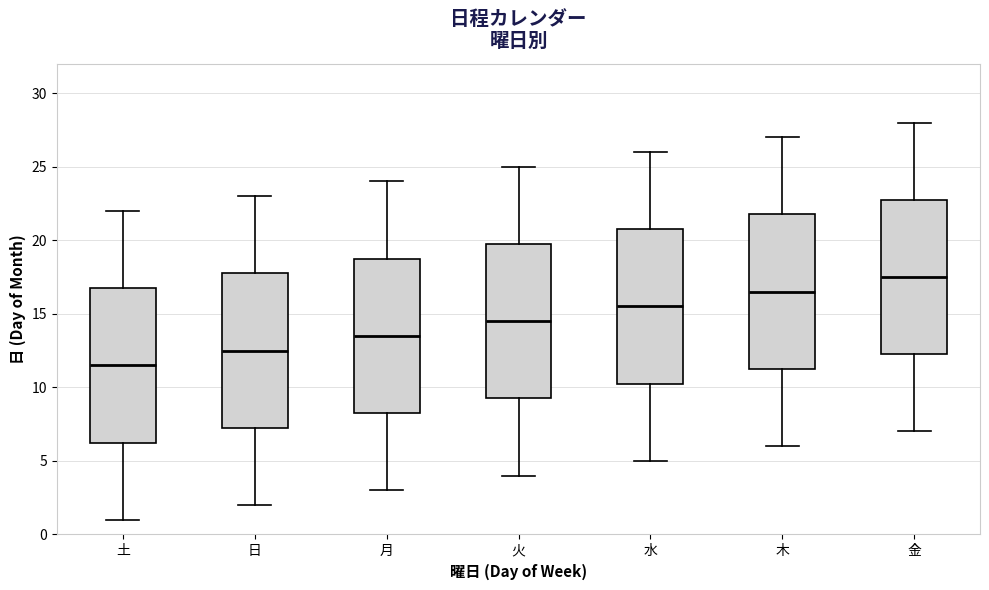

Reading left to right, read every box against the y-axis: the position of its median line, the range the box covers, and the ends of its whiskers. The values are not printed on the chart, so give them approximately, as read against the axis.

土: median 11.5, box 6.5 to 17.0, whiskers 1.0 to 22.0
日: median 12.5, box 7.5 to 18.0, whiskers 2.0 to 23.0
月: median 13.5, box 8.5 to 19.0, whiskers 3.0 to 24.0
火: median 14.5, box 9.5 to 20.0, whiskers 4.0 to 25.0
水: median 15.5, box 10.5 to 21.0, whiskers 5.0 to 26.0
木: median 16.5, box 11.5 to 22.0, whiskers 6.0 to 27.0
金: median 17.5, box 12.5 to 23.0, whiskers 7.0 to 28.0